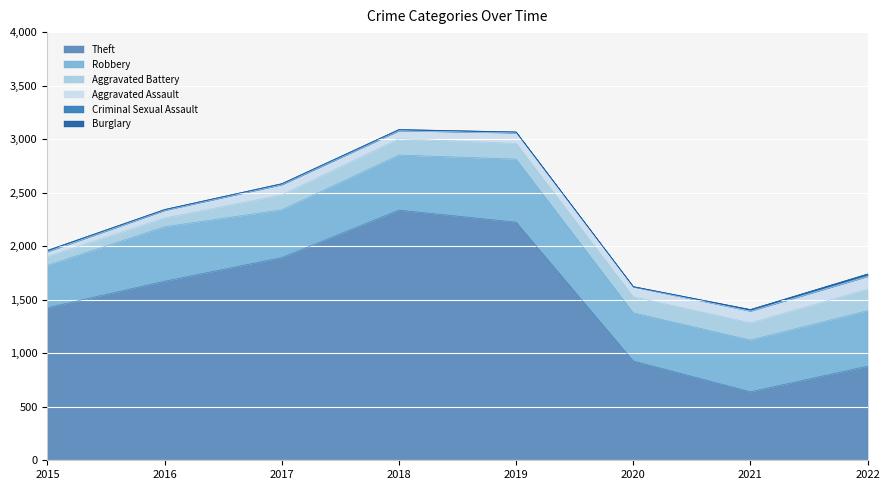

True or false: Criminal Sexual Assault and Burglary intersect in this chart.

False